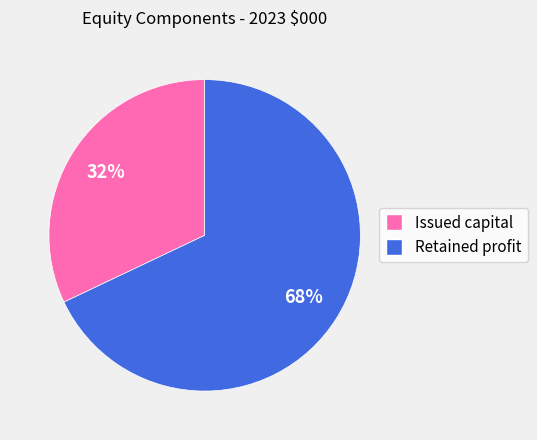

To the nearest percent, what is the combined percentage of Retained profit and Issued capital?

100%